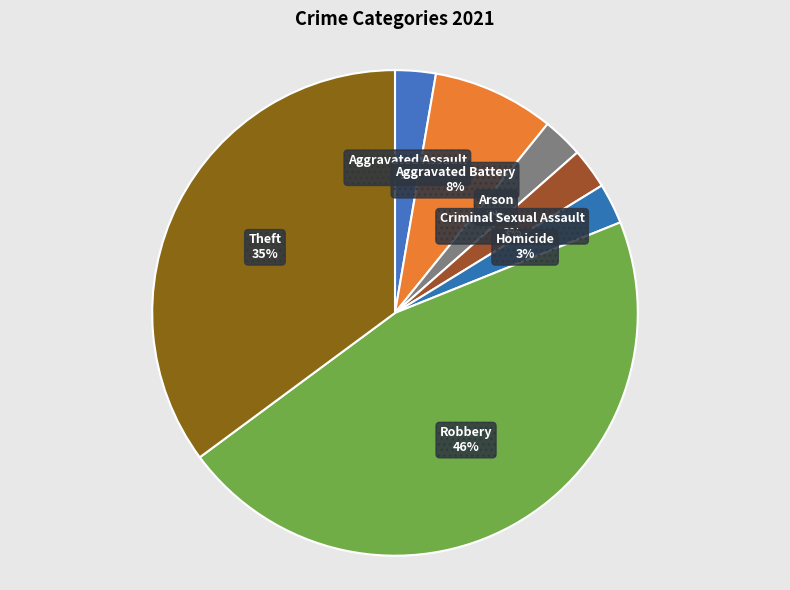

Do Criminal Sexual Assault and Robbery together represent more than half of the pie?

No